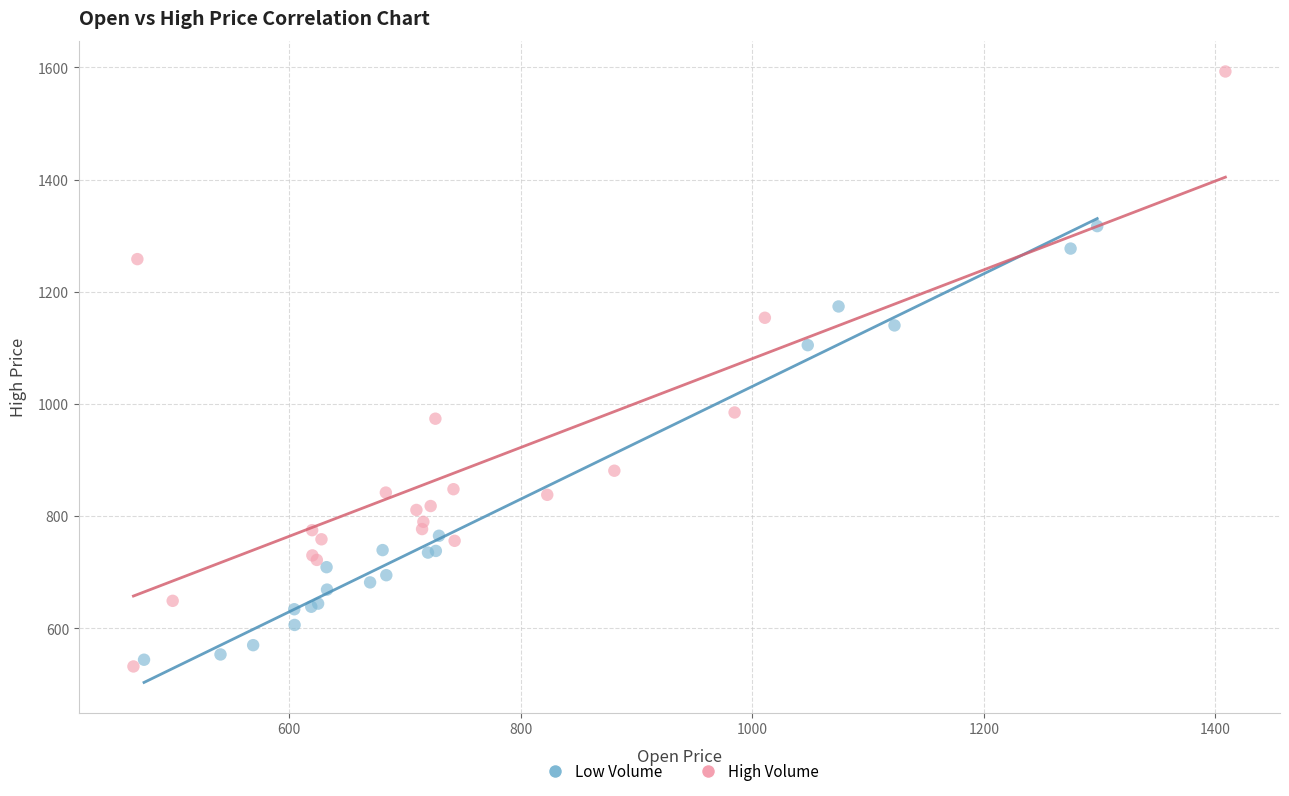

Which series has the largest Y range (max minus min)?

High Volume